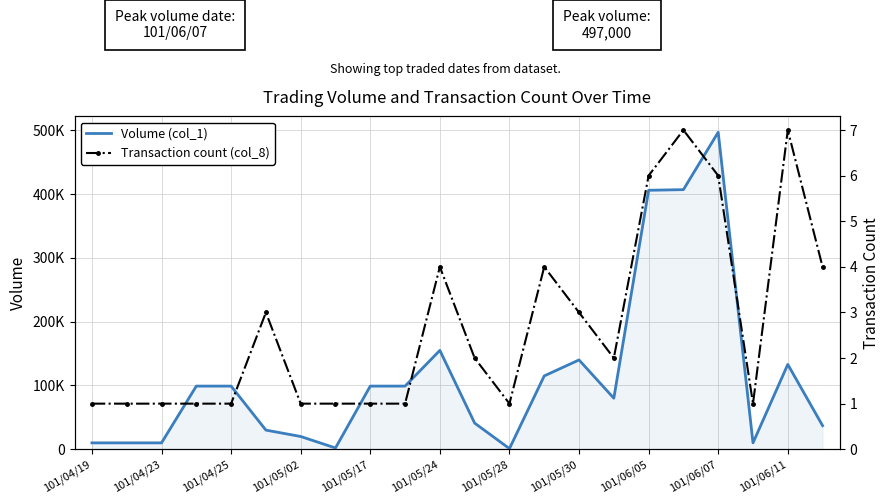

Is it true that Transaction count (col_8) equals 1 at 101/05/30?

False